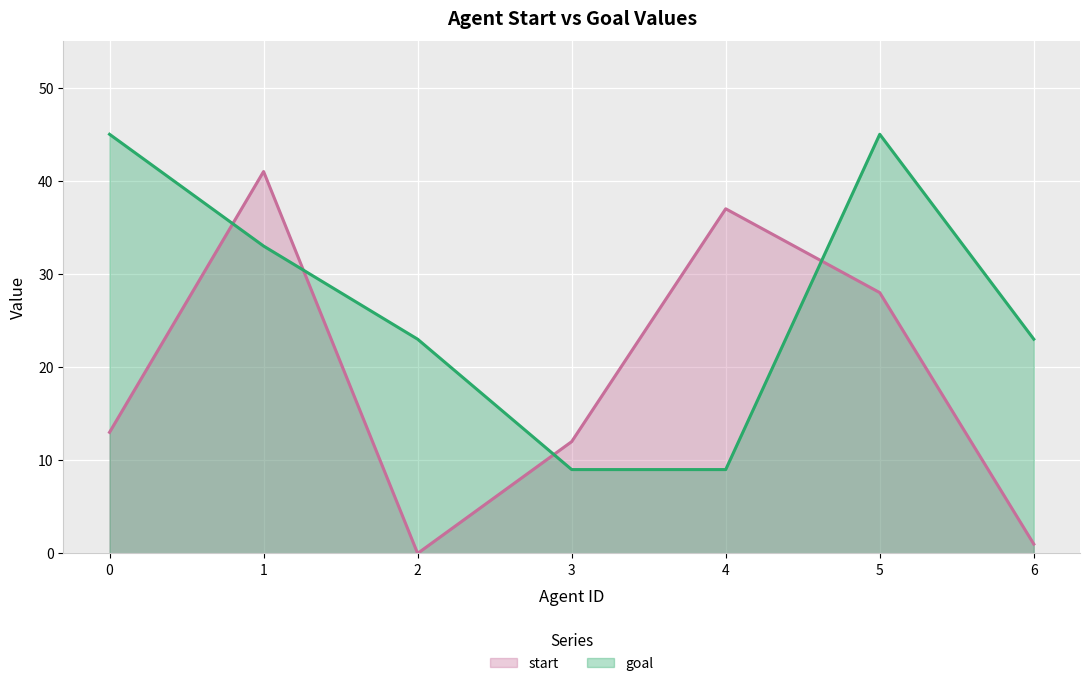

Which series has the largest total across all categories?

goal